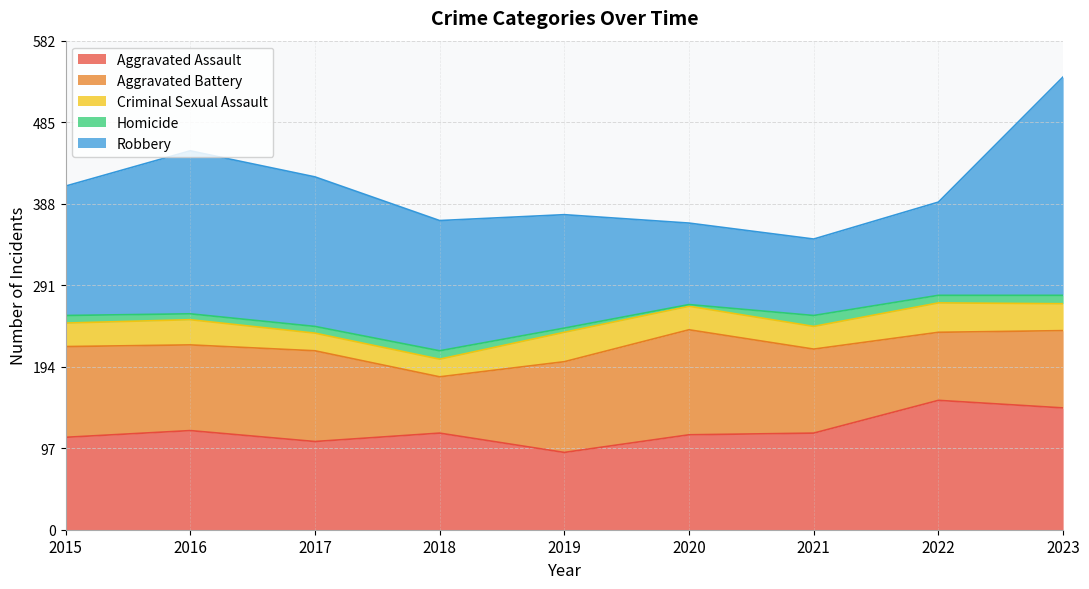

At 2021, list the series in order from smallest to largest.

Homicide, Criminal Sexual Assault, Robbery, Aggravated Battery, Aggravated Assault